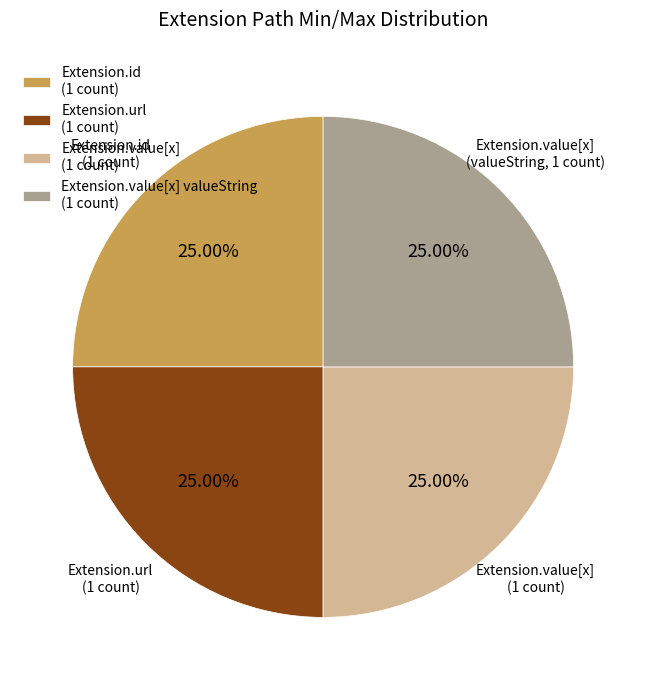

Does any single category account for the majority?

No